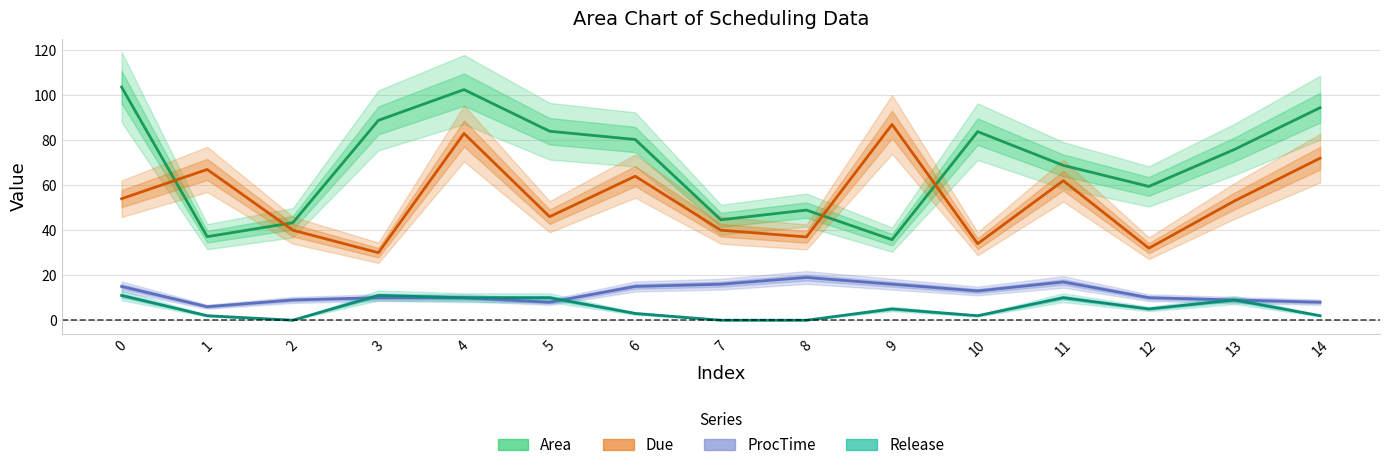

What is the greatest value displayed?

103.6